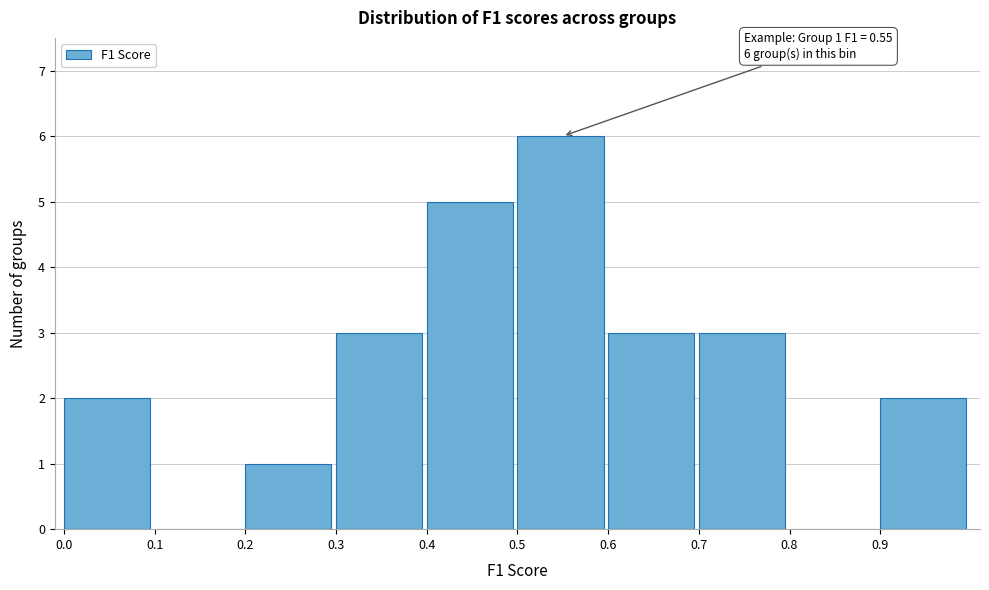

Which range on the x-axis has the tallest bar?

0.5 to 0.6